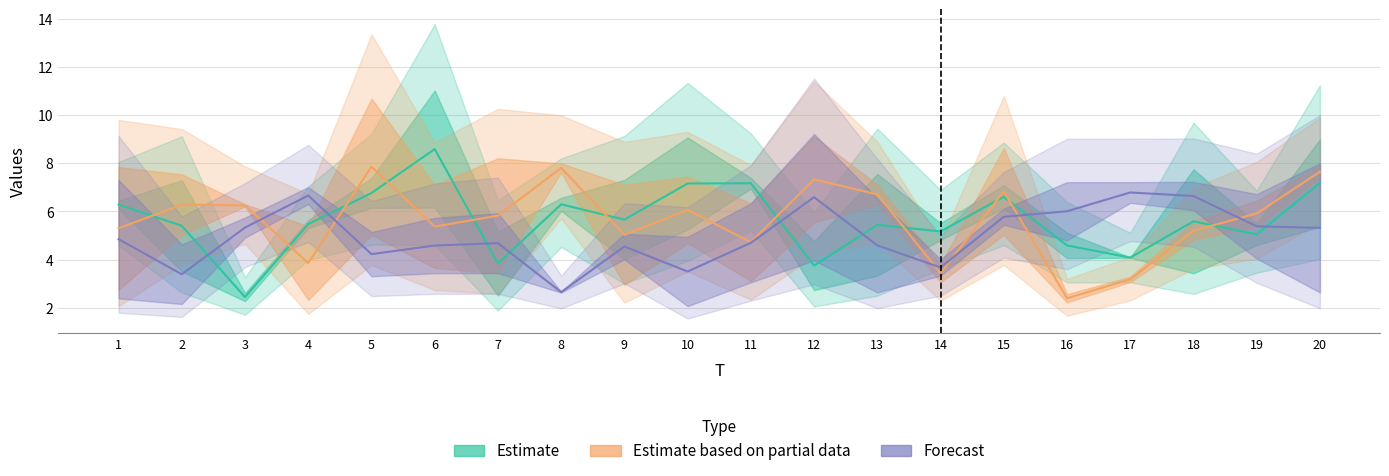

At how many categories does at least one series exceed 2?

20